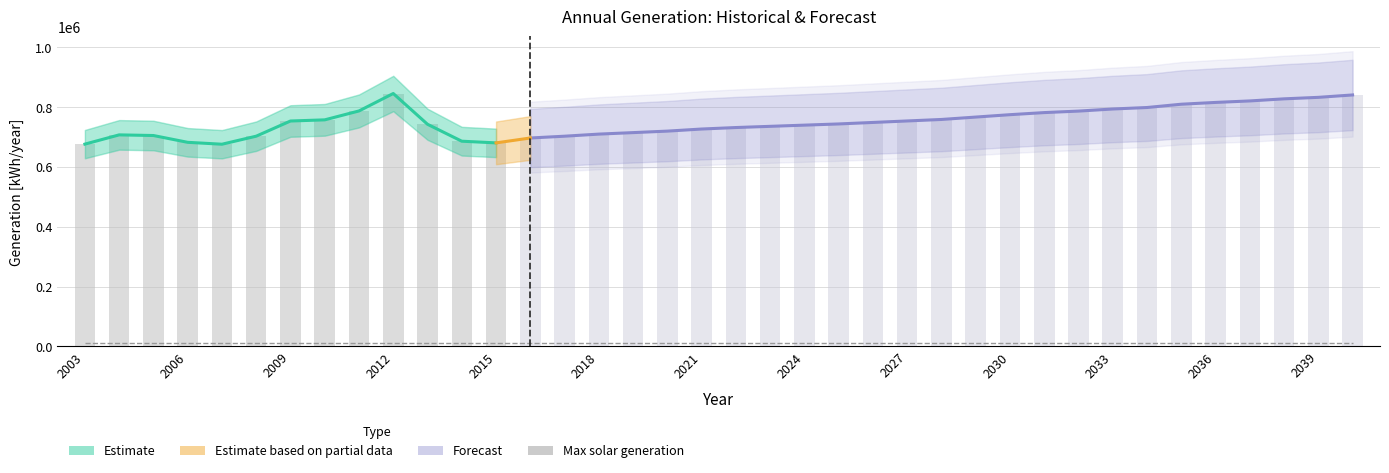

Does the chart contain stacked bars?

No